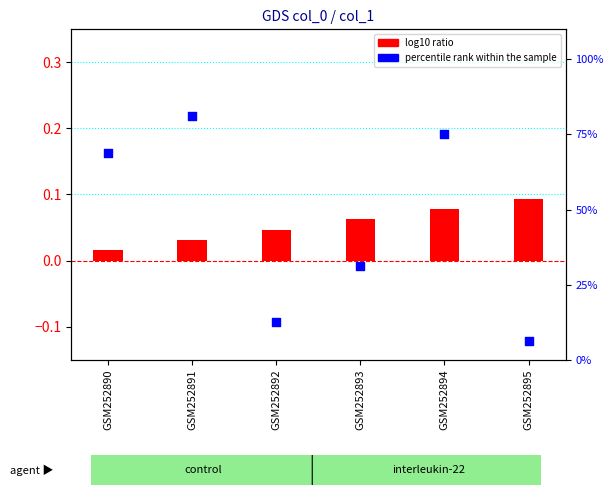

At which category is the sum across all series the highest?

GSM252891